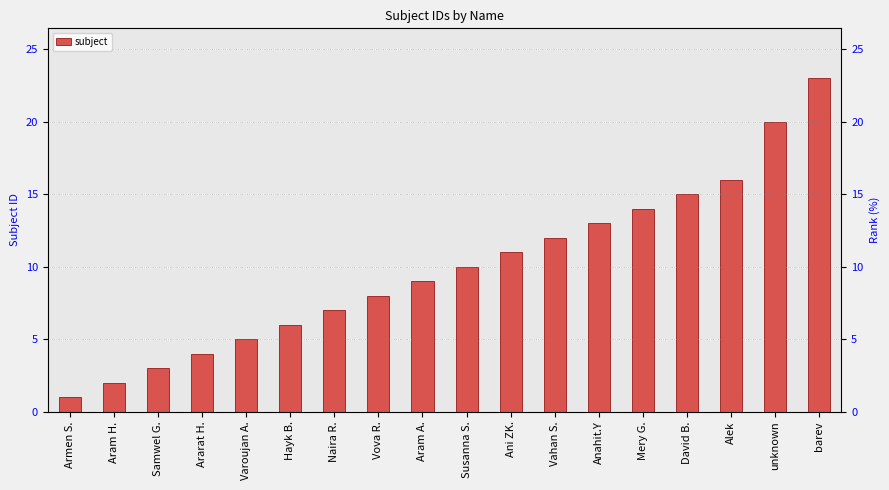

Reading left to right, transcribe all the data shown in this chart.

1	2	3	4	5	6	7	8	9	10	11	12	13	14	15	16	20	23